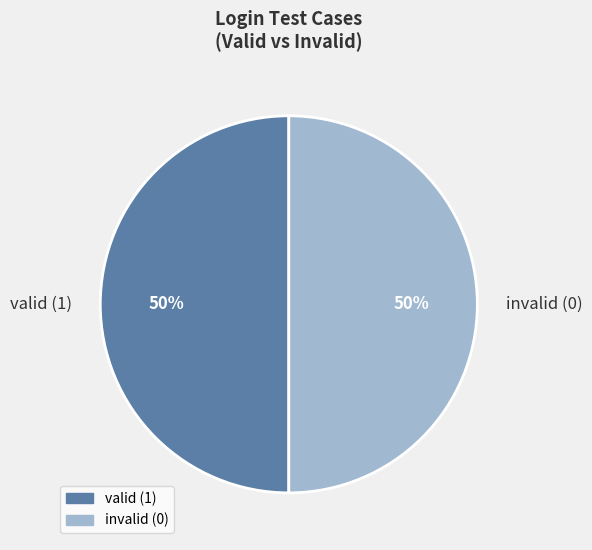

To the nearest percent, what is the combined percentage of valid (1) and invalid (0)?

100%